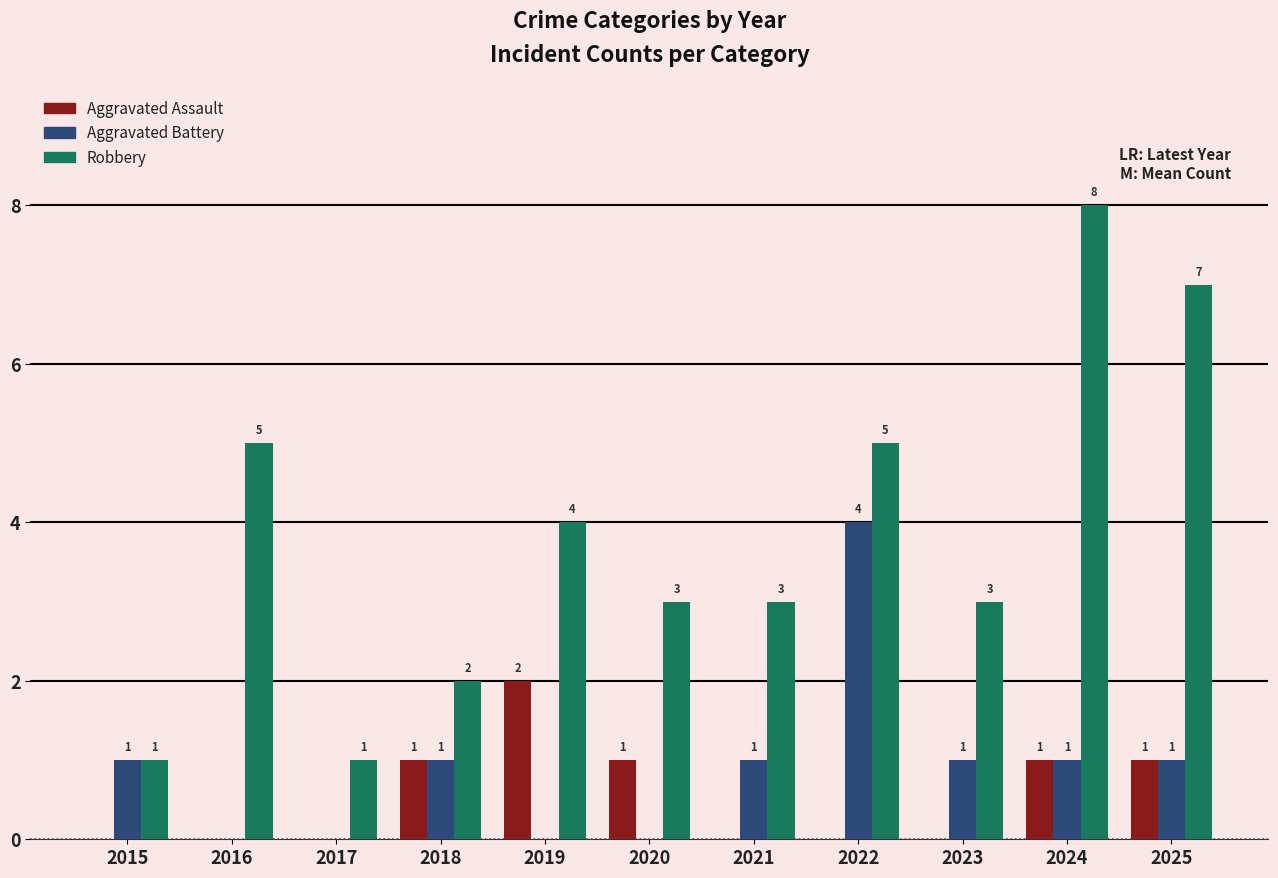

Is the value of Robbery at 2018 greater than the value of Aggravated Assault at 2024?

Yes